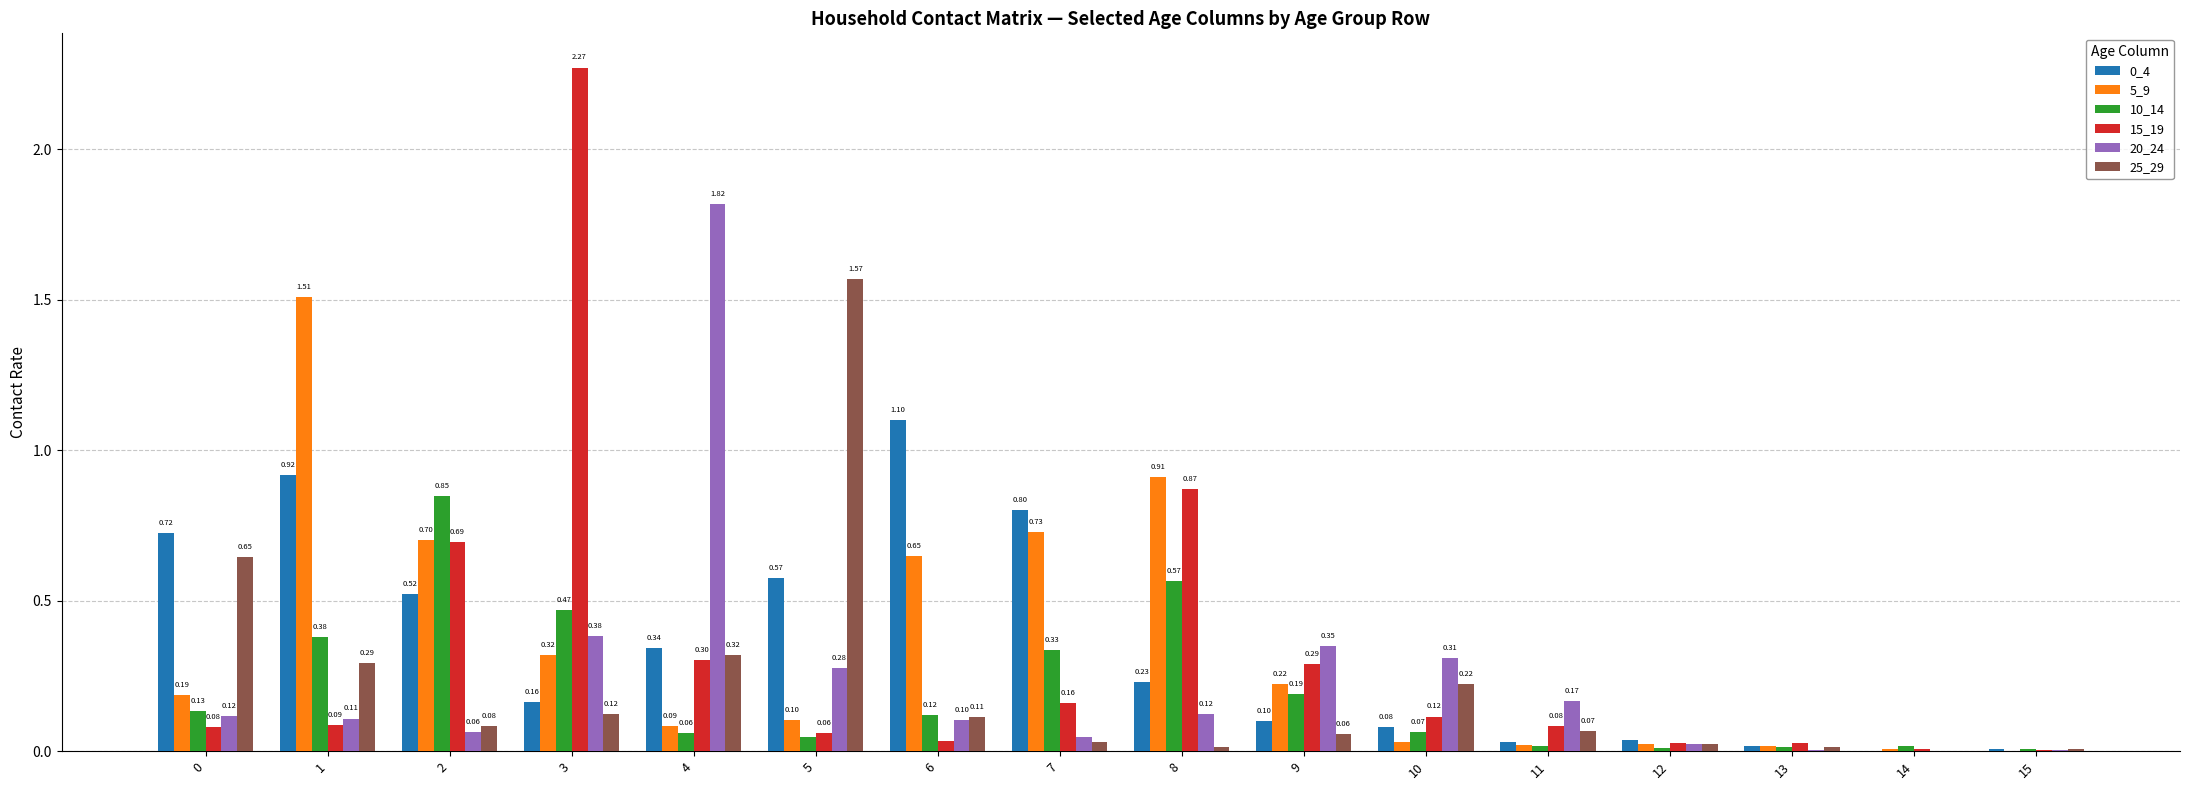

Which series changed the most between 3 and 6?

15_19